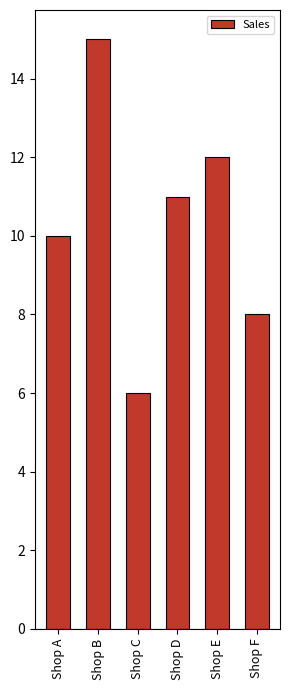

What is the value of the 3rd bar from the left?

6